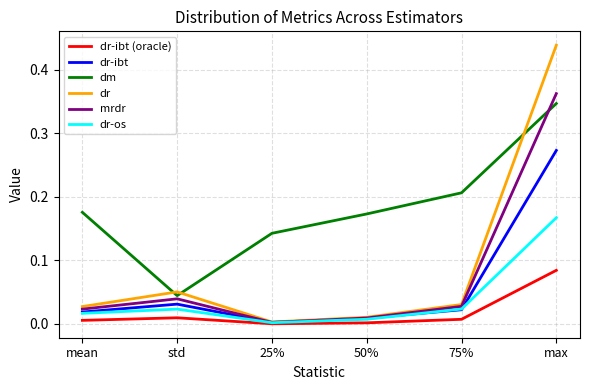

True or false: dr and dm intersect in this chart.

True